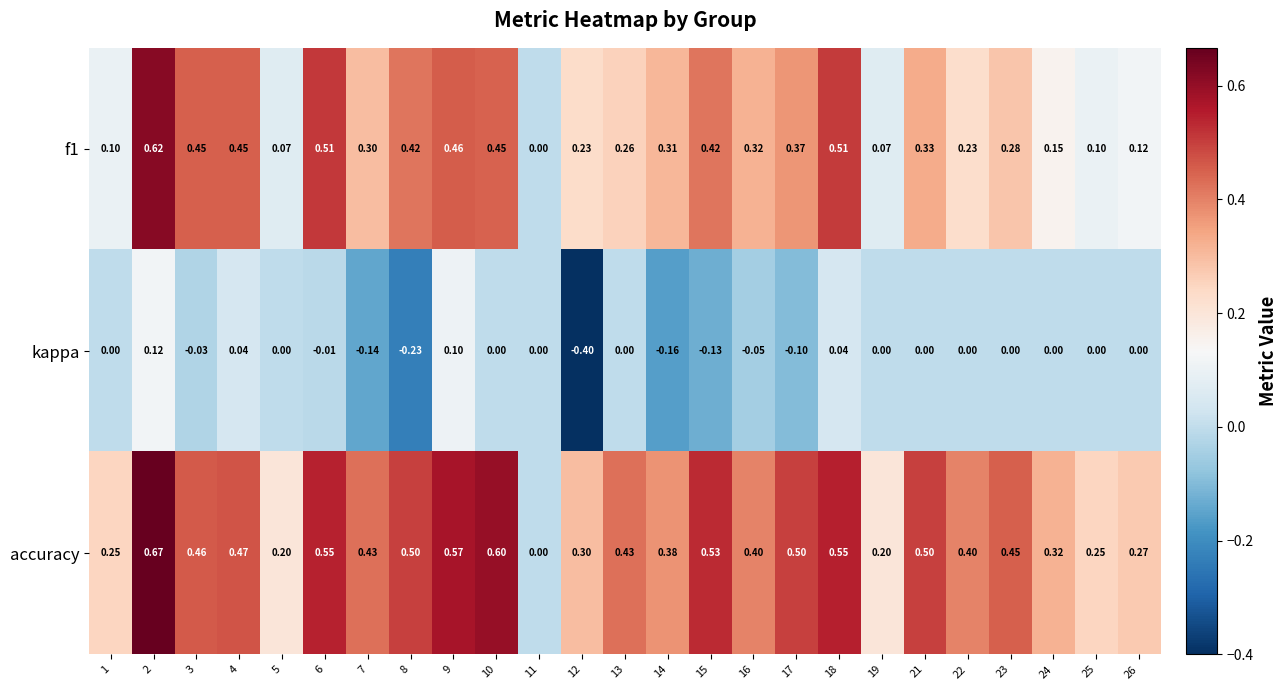

What is the smallest value displayed?

-0.4